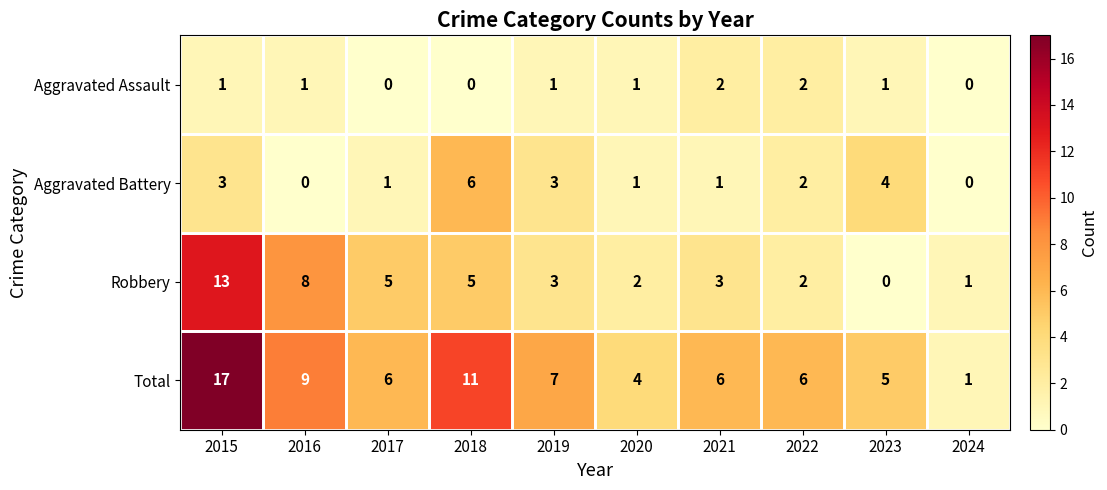

Is it true that Aggravated Assault equals 2 at 2023?

False